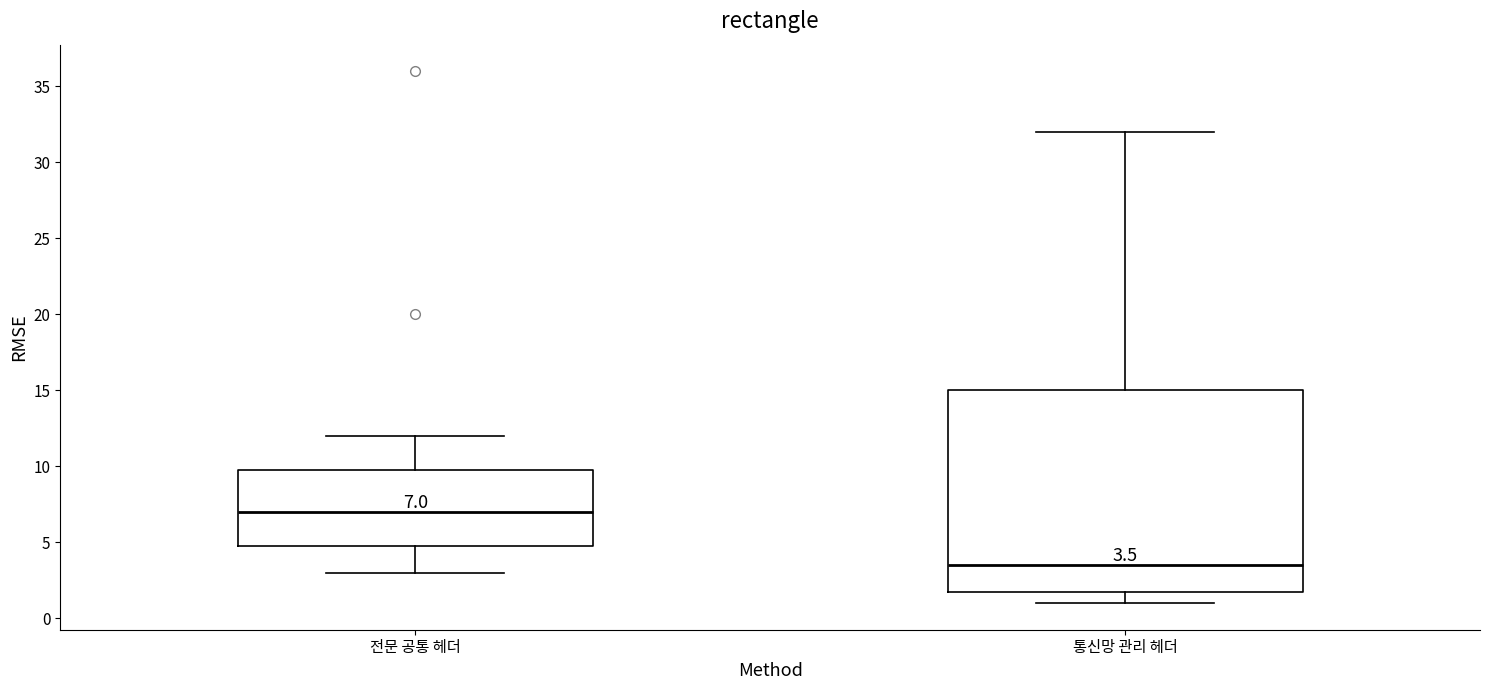

Which box has the lowest median line?

통신망 관리 헤더